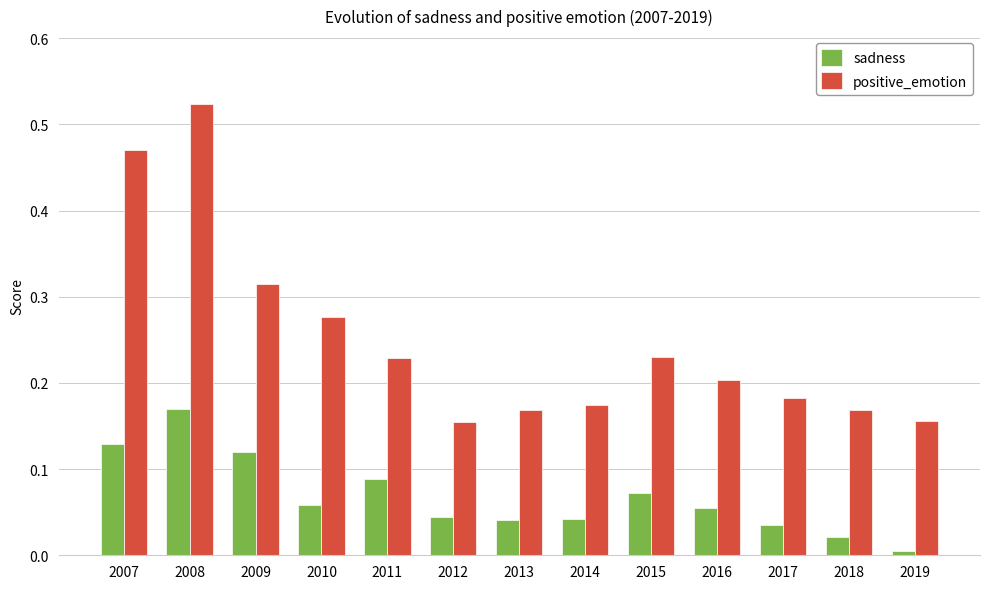

How many bars are there in each group?

2